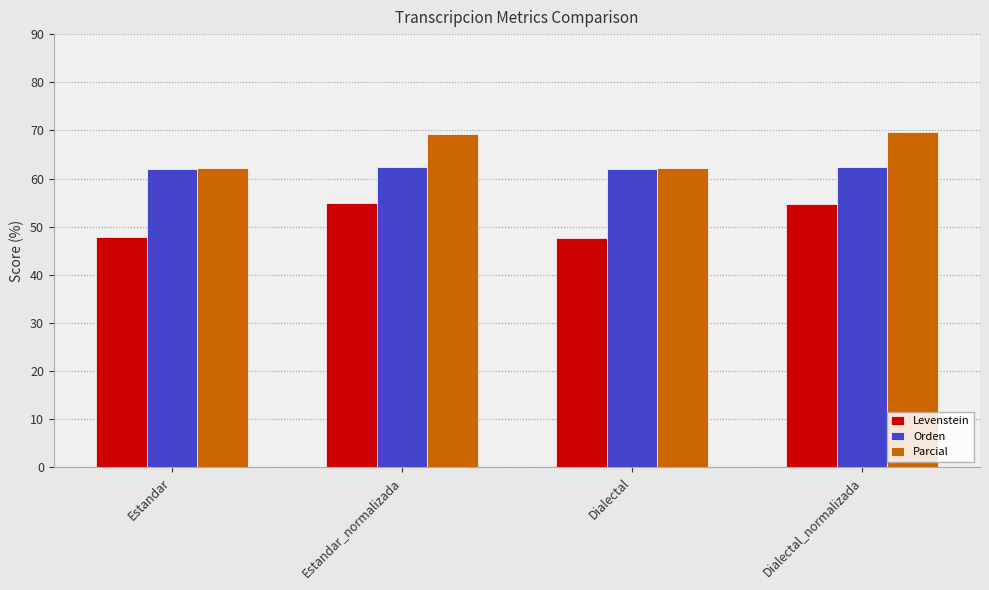

What is the sum of all Orden values?

248.8